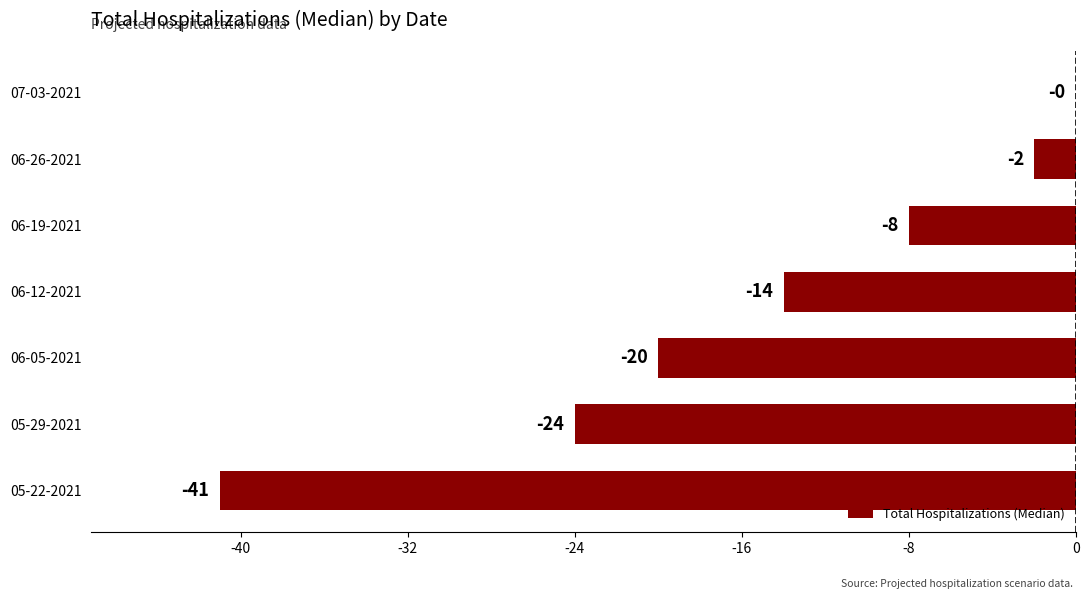

What is the sum of the values at 06-19-2021 and 05-22-2021?

-49